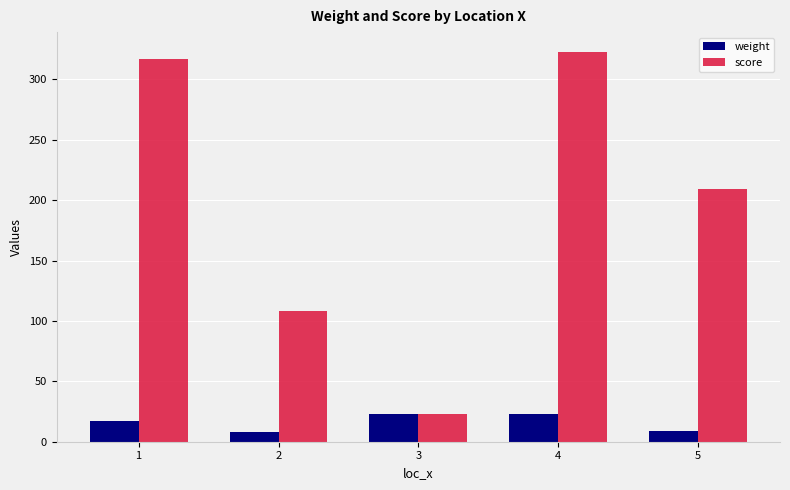

Is it true that score equals 209.2 at 5?

True